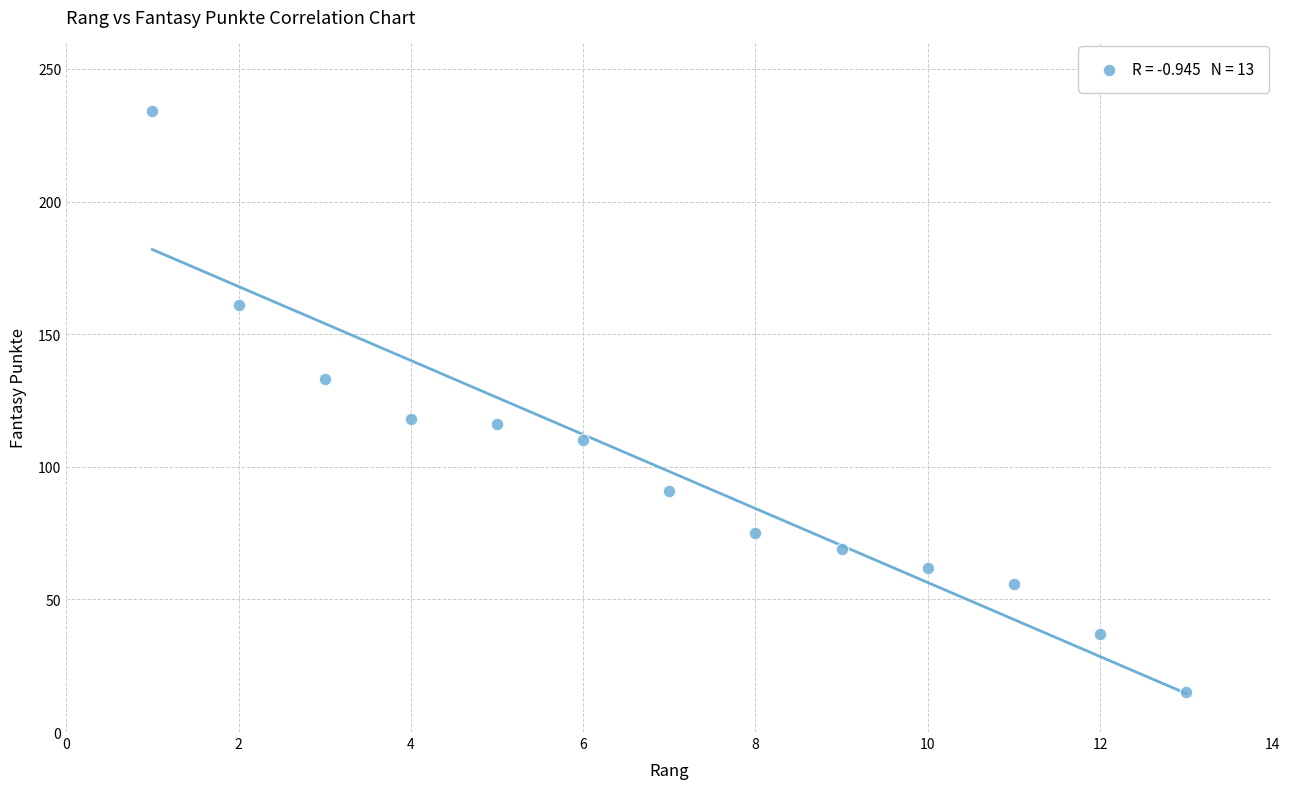

What is the range of X values (max minus min)?

12